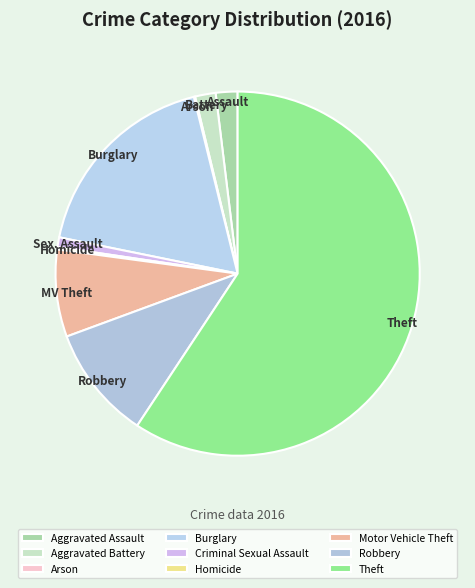

The Aggravated Assault slice represents 9% of the pie. True or false?

False